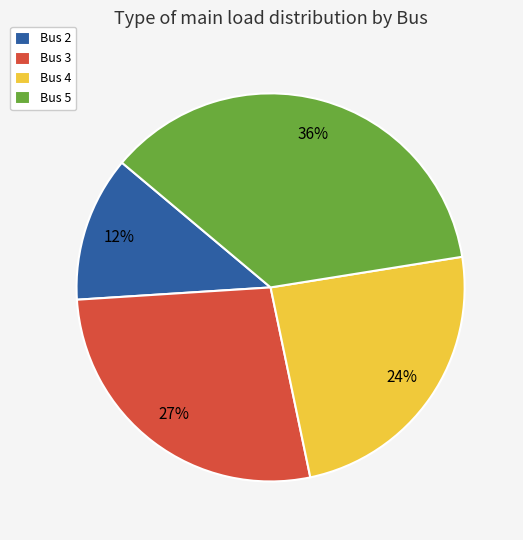

To the nearest percent, what portion does Bus 5 represent?

36%